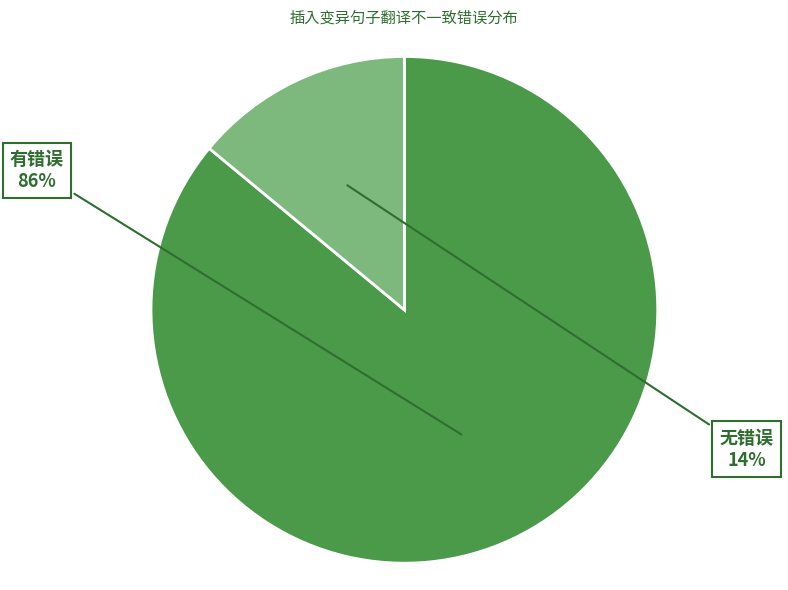

How many segments does this pie chart have?

2